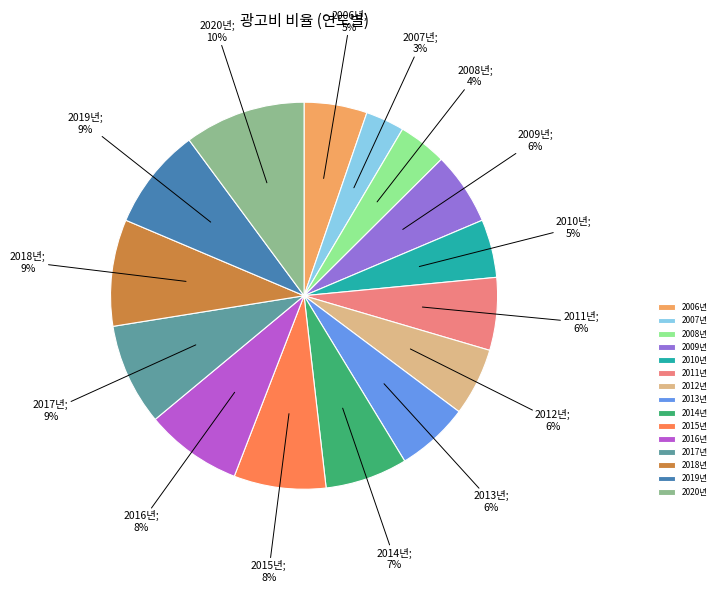

To the nearest percent, what is the difference between the largest and smallest slice percentages?

7%